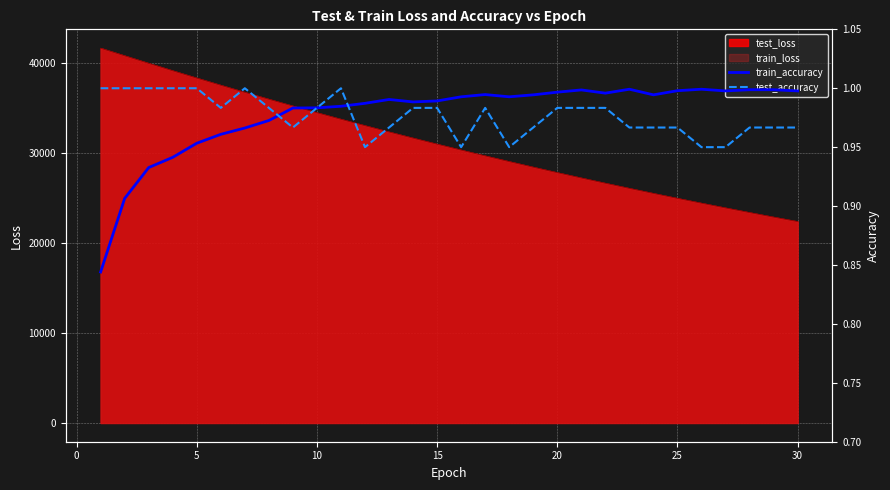

The value of train_loss at 5 is 38299.2. True or false?

True